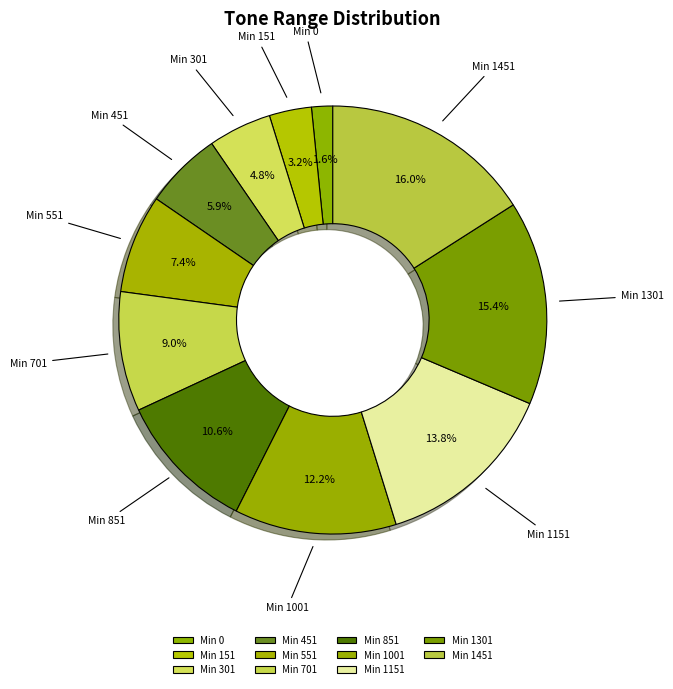

To the nearest percent, what is the average slice percentage?

9%